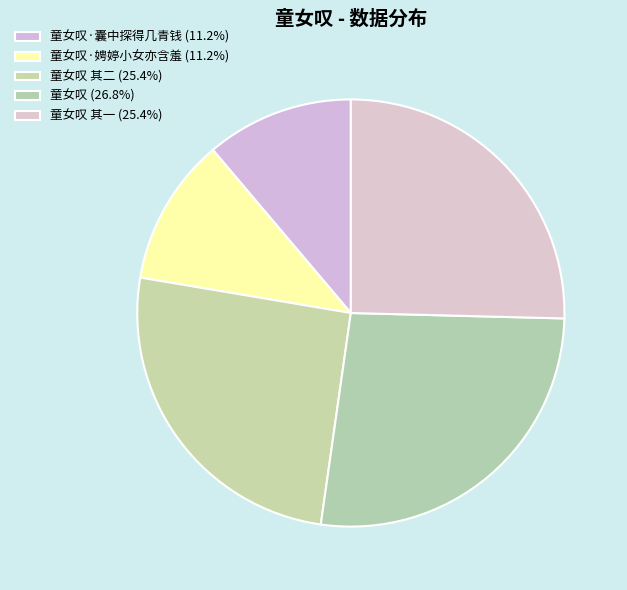

How many segments does this pie chart have?

5